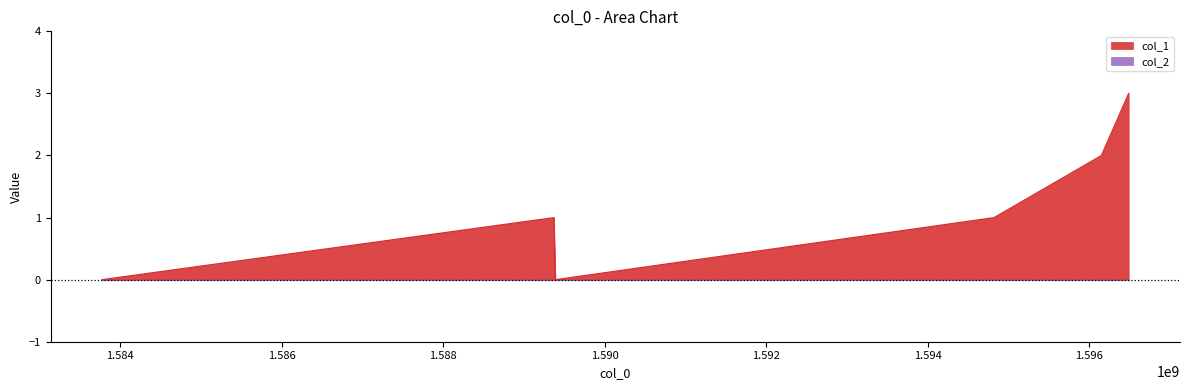

What is the difference between the second highest and minimum values?

2